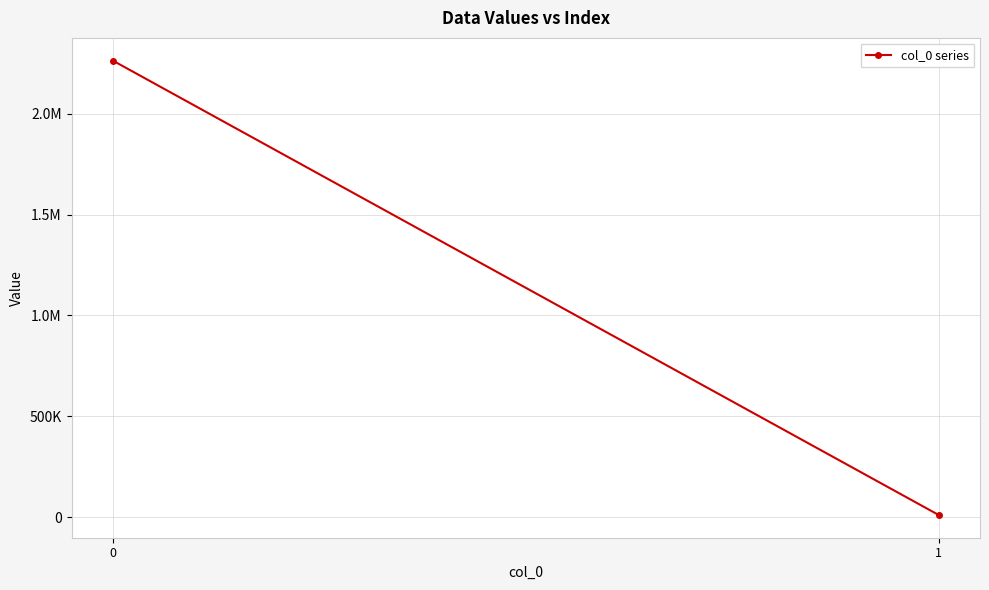

What is the change in value from 0 to 1?

-2251101.0